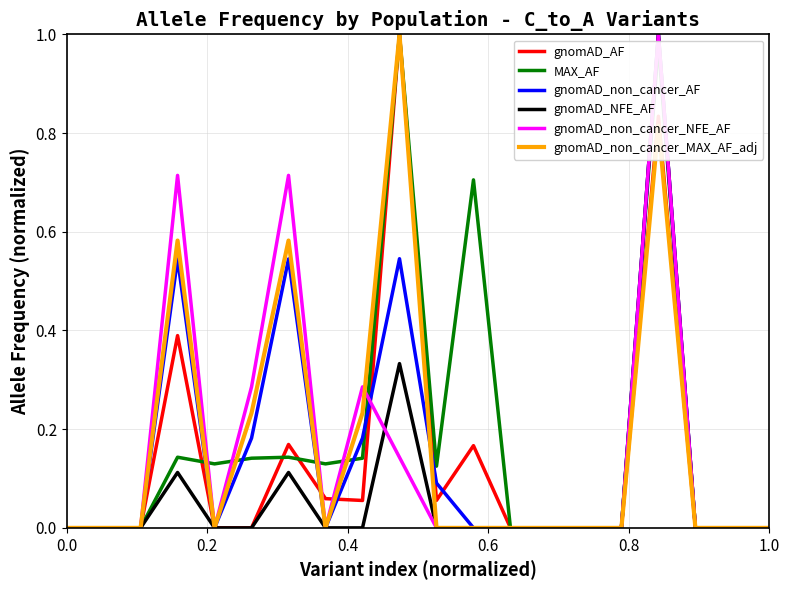

Does the chart display data point markers on the line(s)?

No